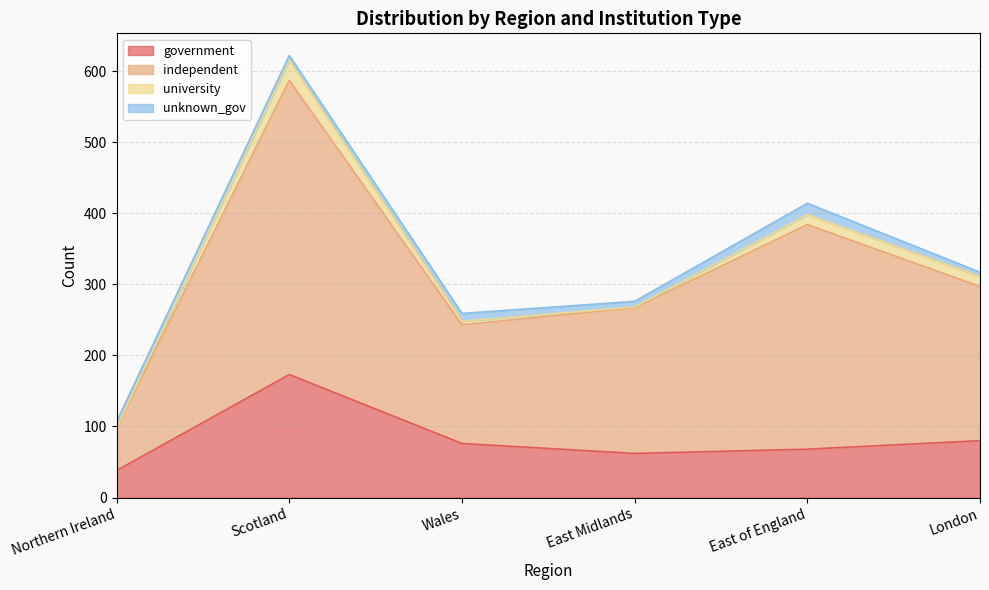

Which series has the largest total across all categories?

independent